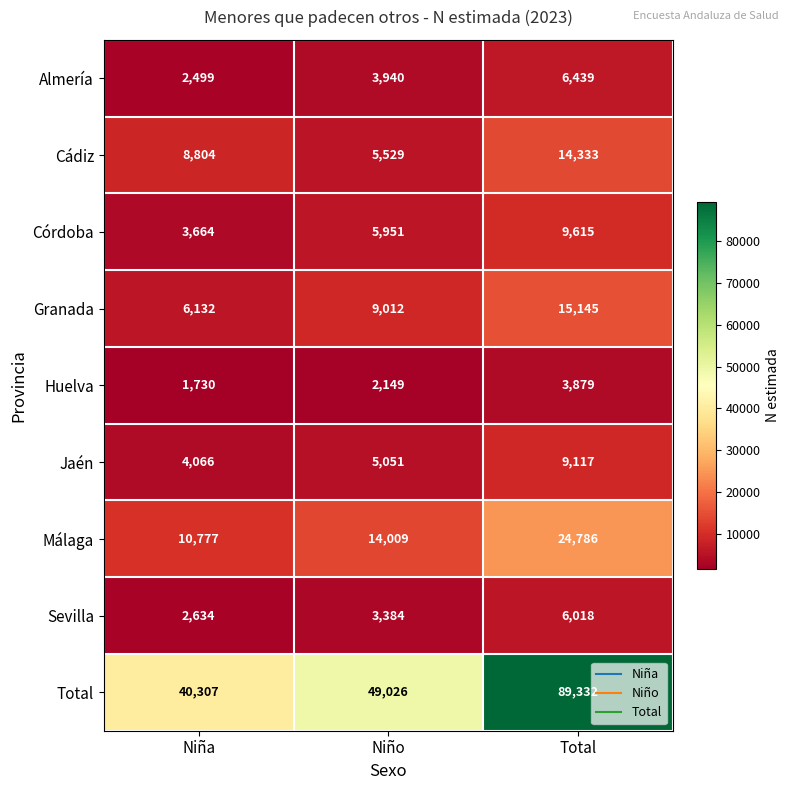

Is it true that Total equals 64418 at Niño?

False